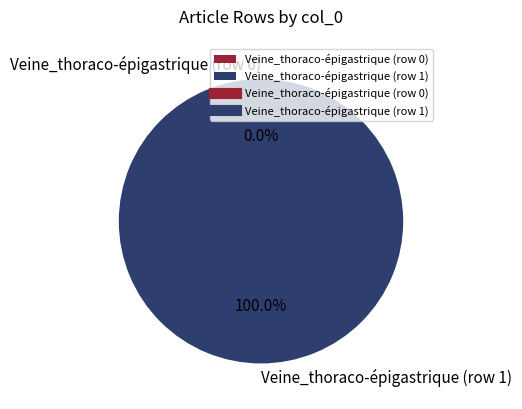

Which category has the biggest portion of the pie?

Veine_thoraco-épigastrique (row 1)